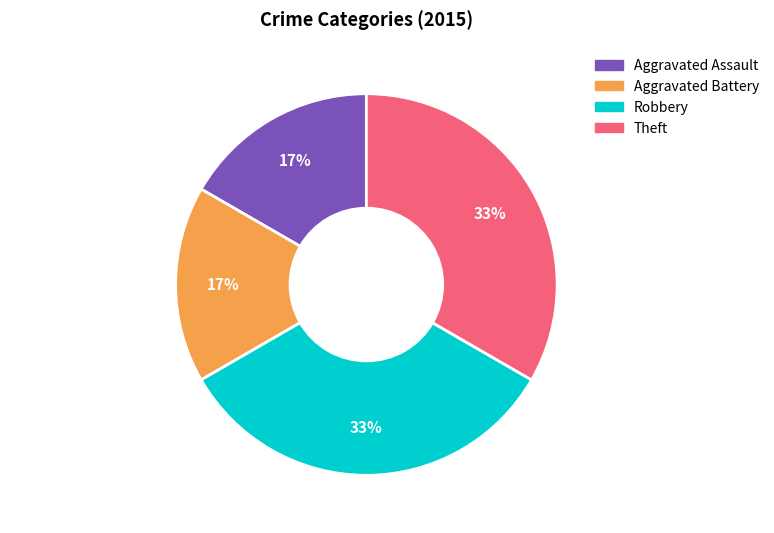

How many slices are in this pie chart?

4